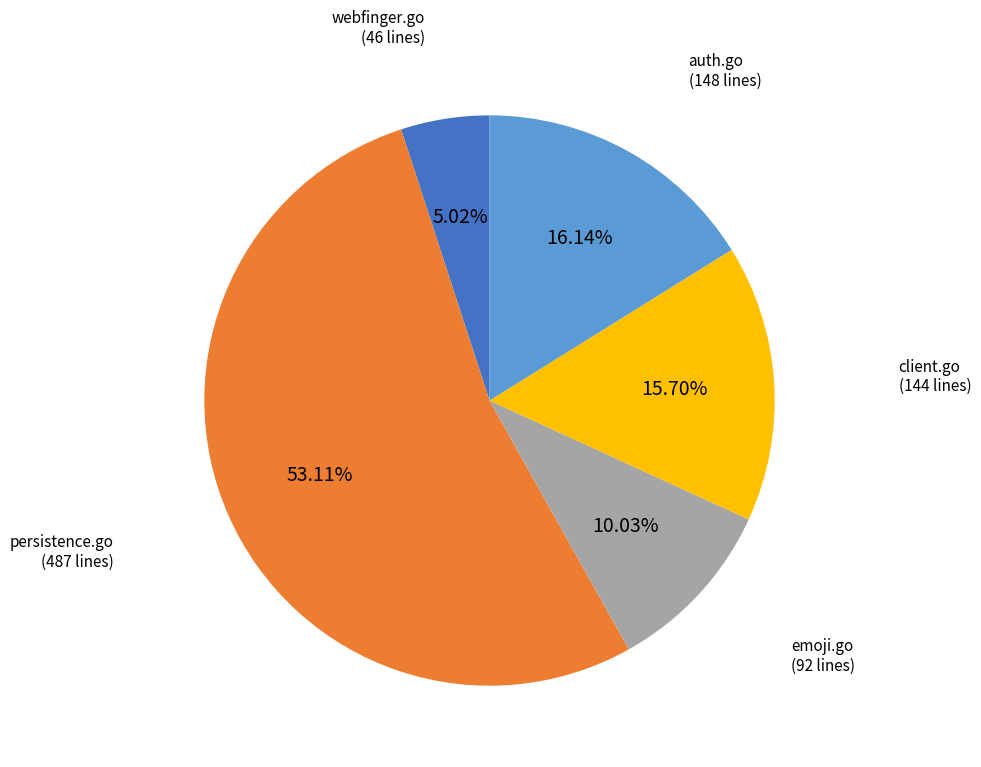

Is there any slice that represents more than half of the pie?

Yes